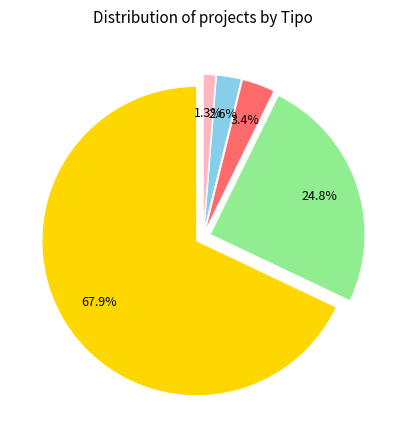

What is the ratio of the value at EIA to the value at DIA?

0.4